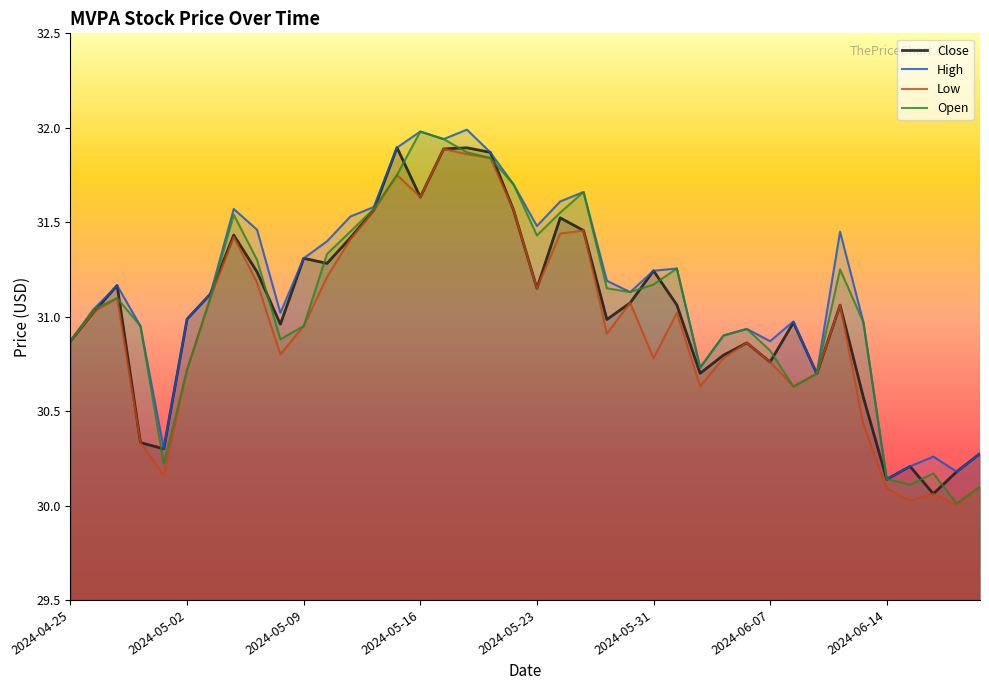

Which series has the widest spread of values?

Open